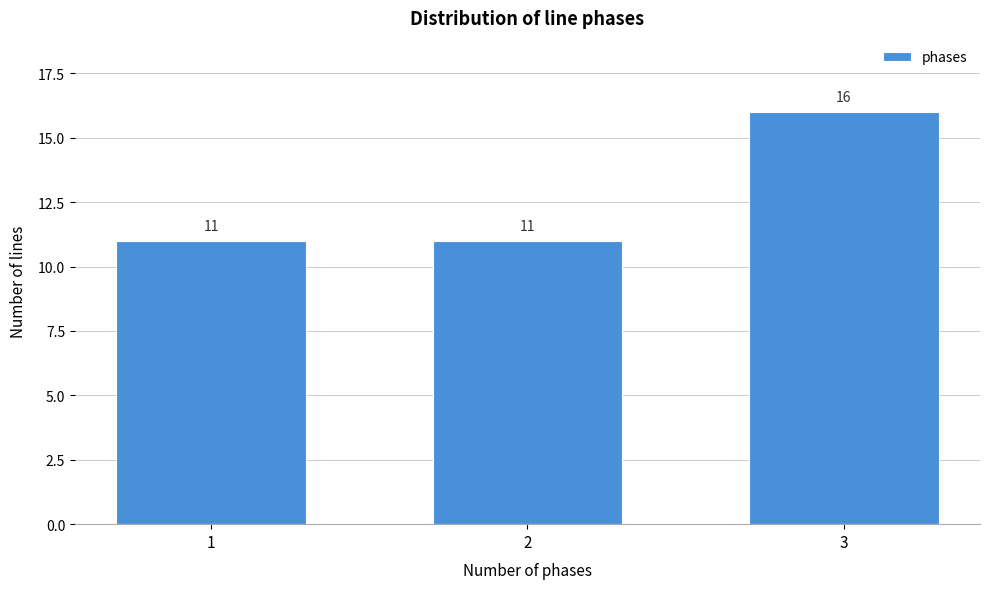

Reading right to left, transcribe all the data shown in this chart.

3=16	2=11	1=11